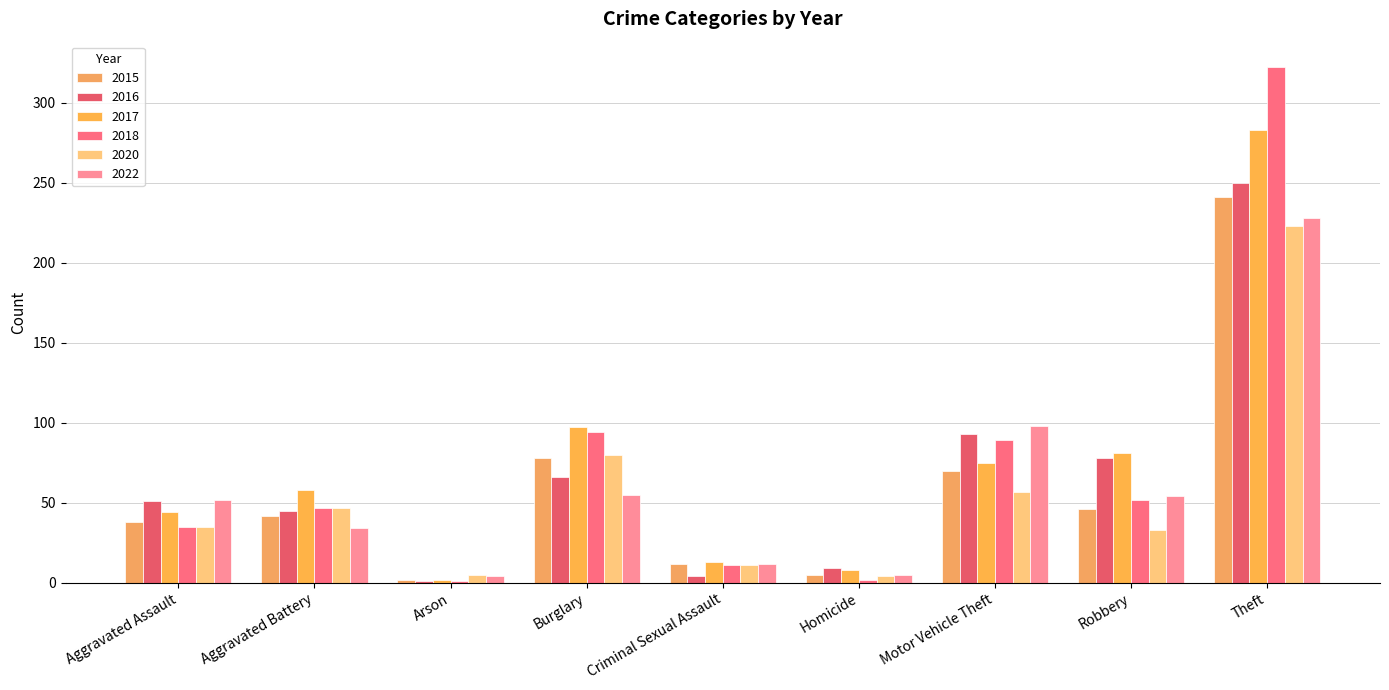

How many series are shown in this chart?

6